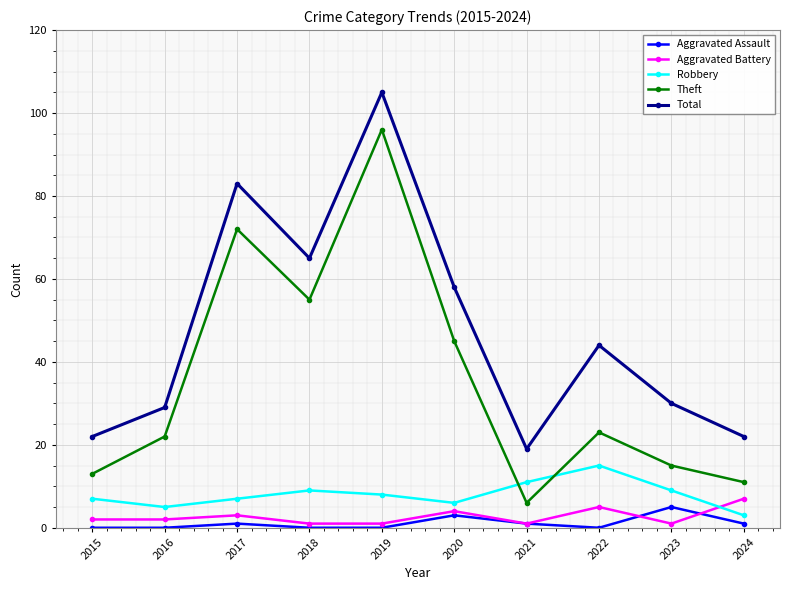

What is the difference between the second highest and minimum values in the Aggravated Assault series?

3